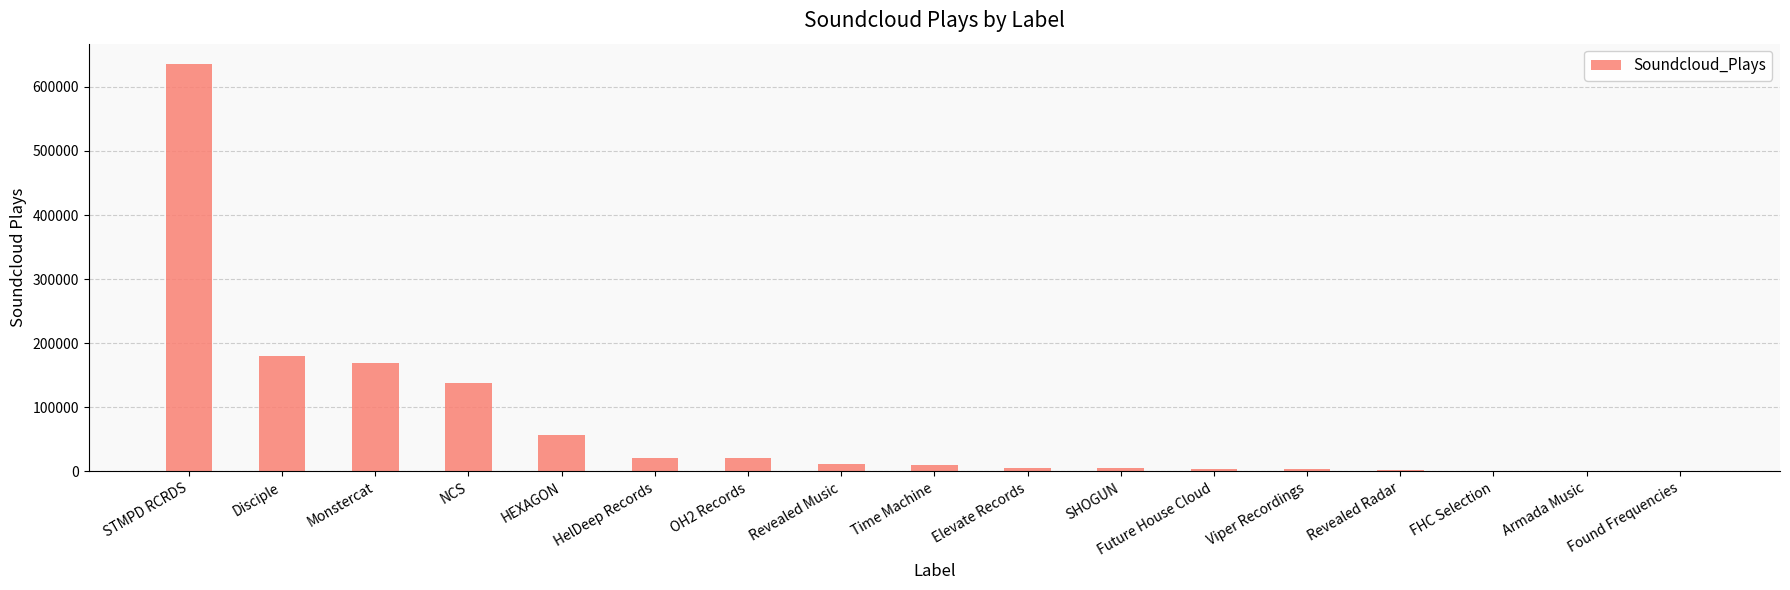

Is it true that the value at HelDeep Records is 20770?

True